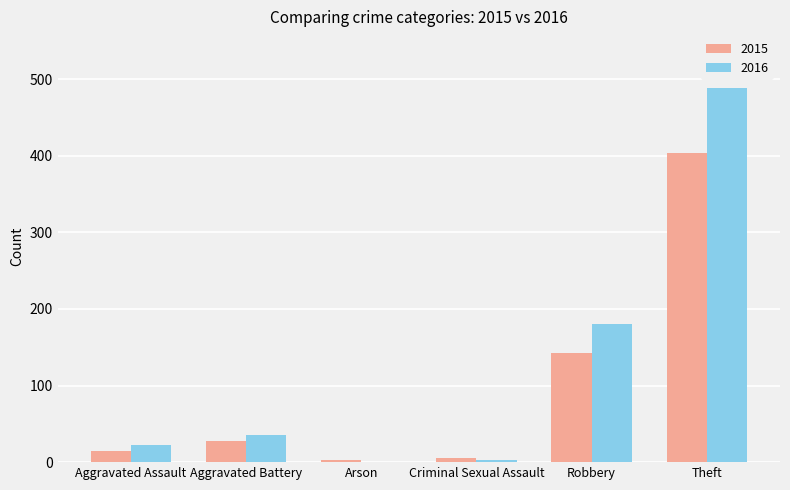

What value does the 2016 series have at Aggravated Assault?

22